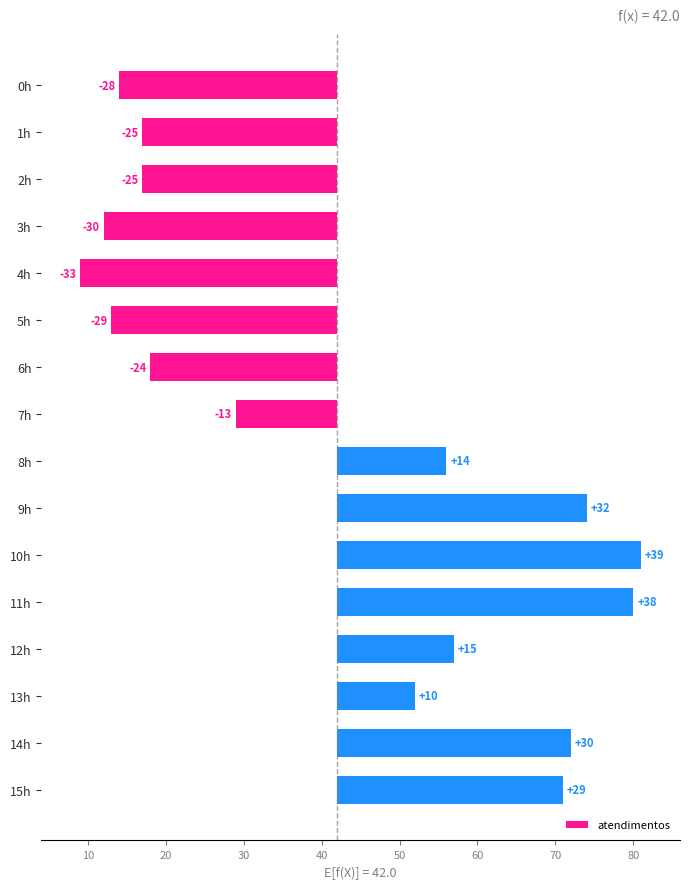

What is the difference between the second highest and second lowest values?

68